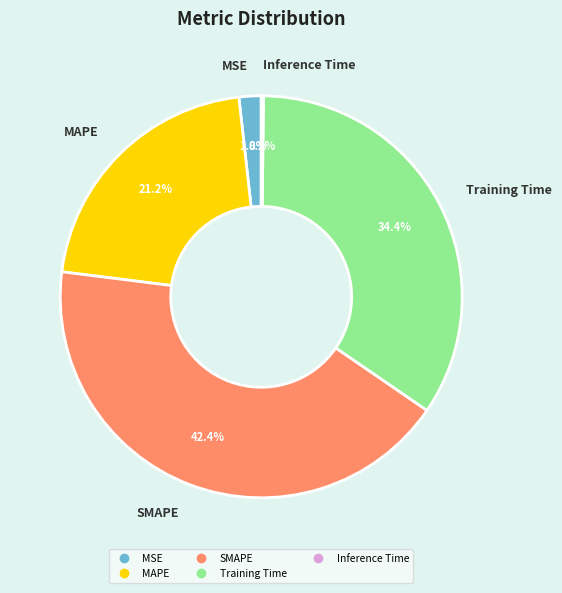

What is the total percentage of Training Time and SMAPE?

76.8%